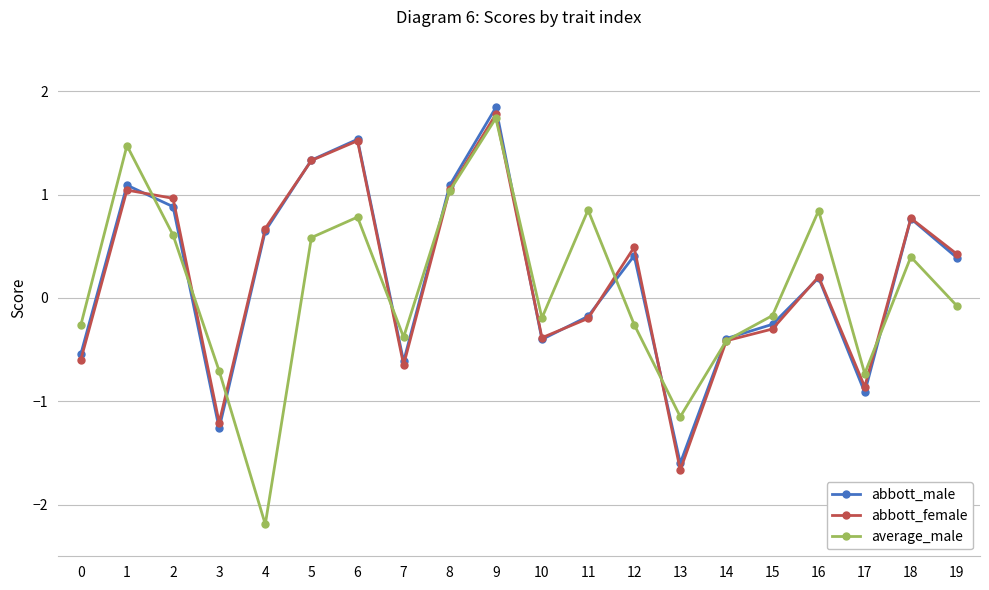

What is the difference between the abbott_male values at 9 and 11?

2.0